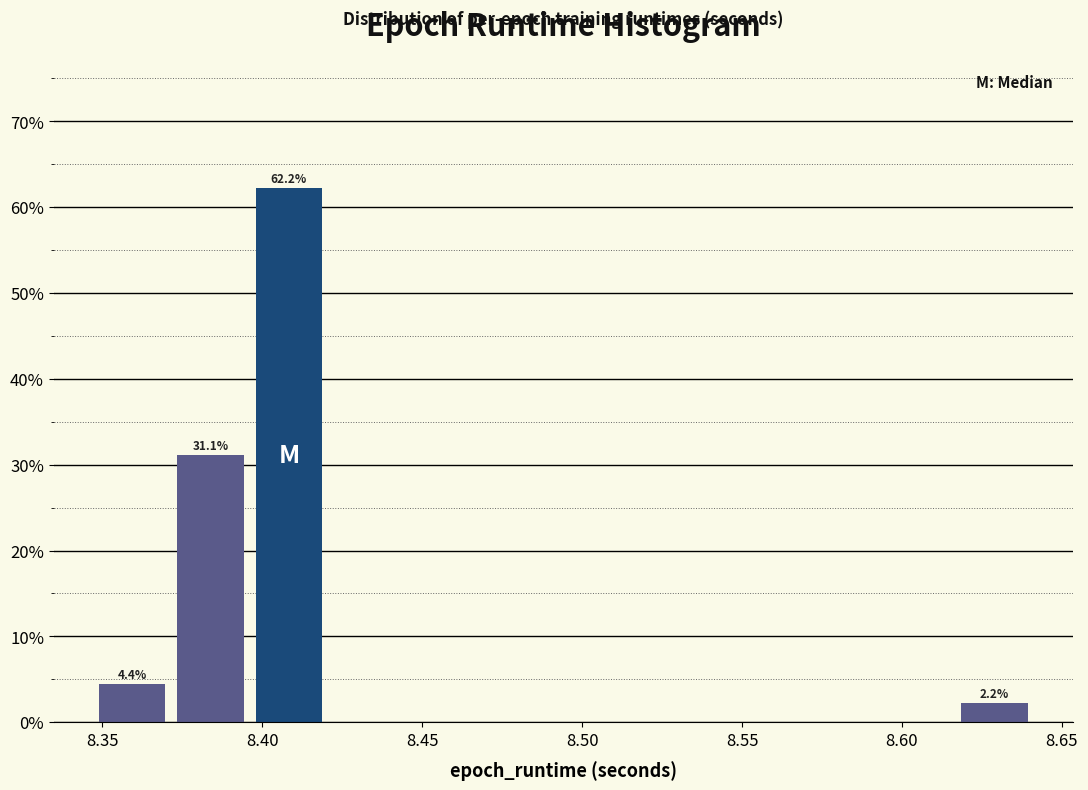

Over which range of the x-axis is the bar tallest?

8.395 to 8.420